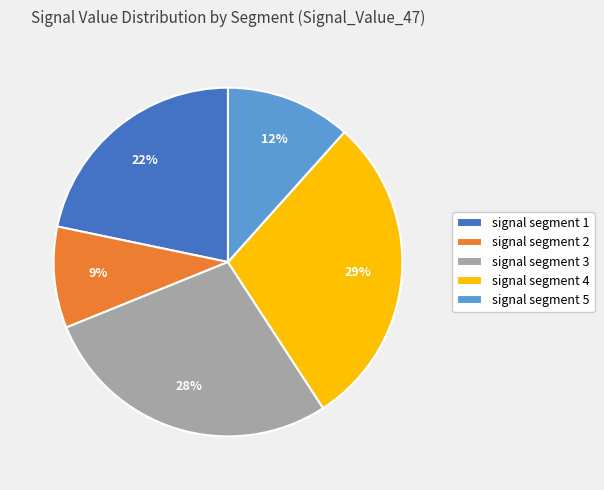

Count the number of slices in the pie.

5